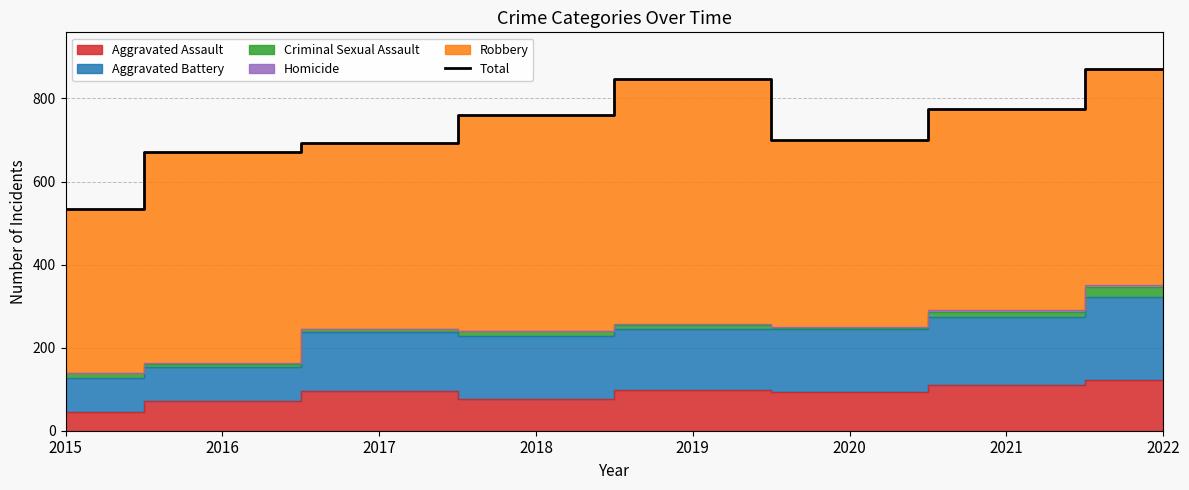

Which label corresponds to the largest value in the chart?

2022